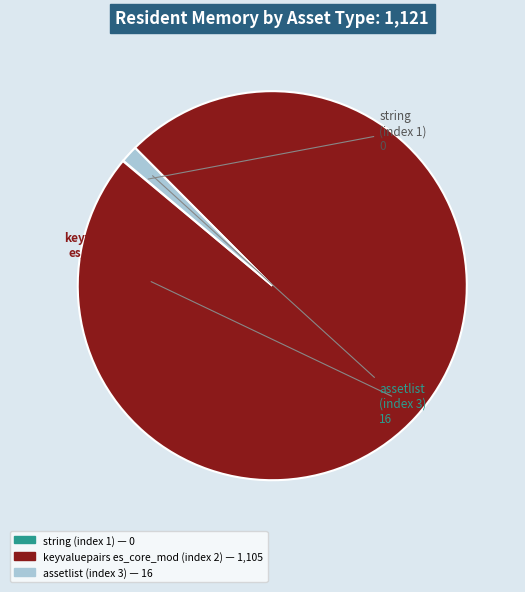

Which category has the biggest portion of the pie?

keyvaluepairs es_core_mod (index 2)